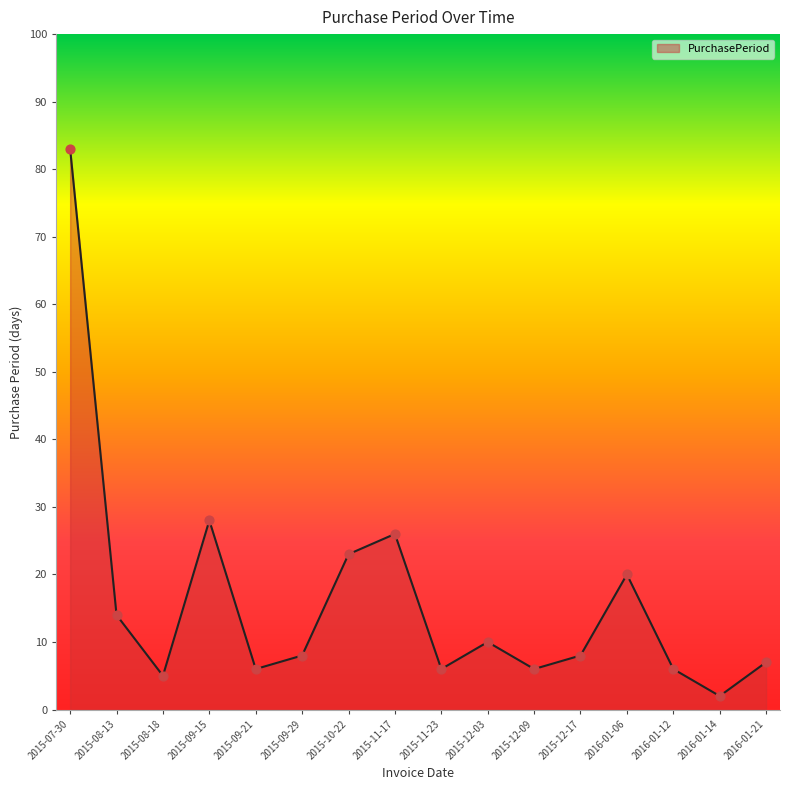

Approximately how many times larger is the value at 2016-01-12 compared to 2016-01-21?

0.9